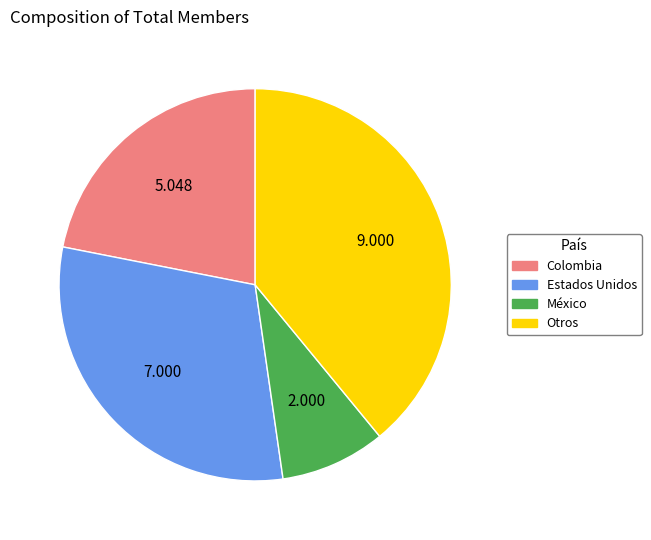

Does any single category account for the majority?

No